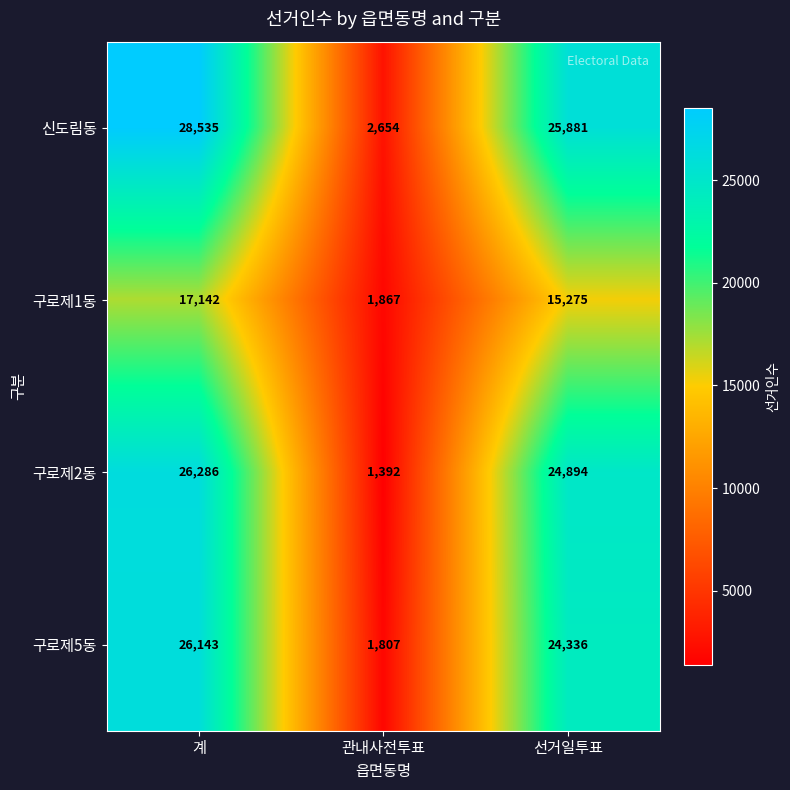

Rank the series at 관내사전투표 from lowest to highest value.

구로제2동, 구로제5동, 구로제1동, 신도림동